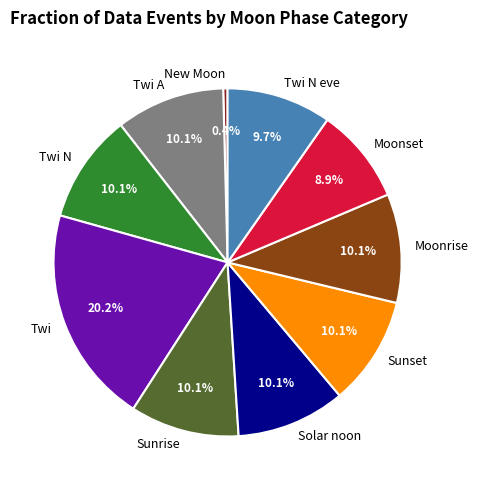

How many slices are in this pie chart?

10